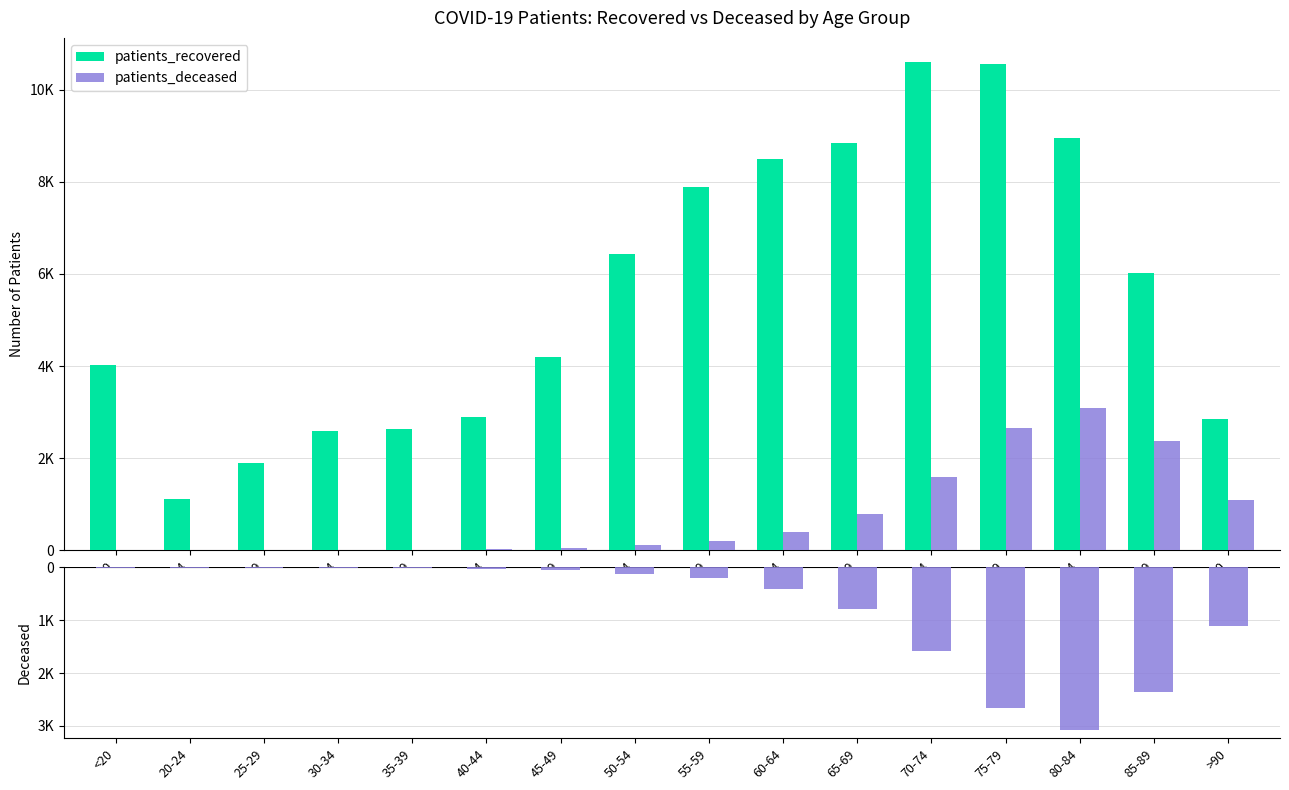

How many values in the patients_deceased series exceed -116?

7